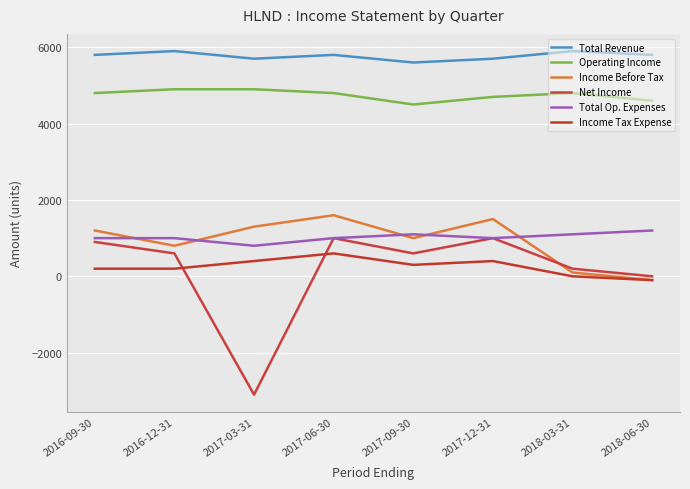

What is the maximum value for Net Income?

1000